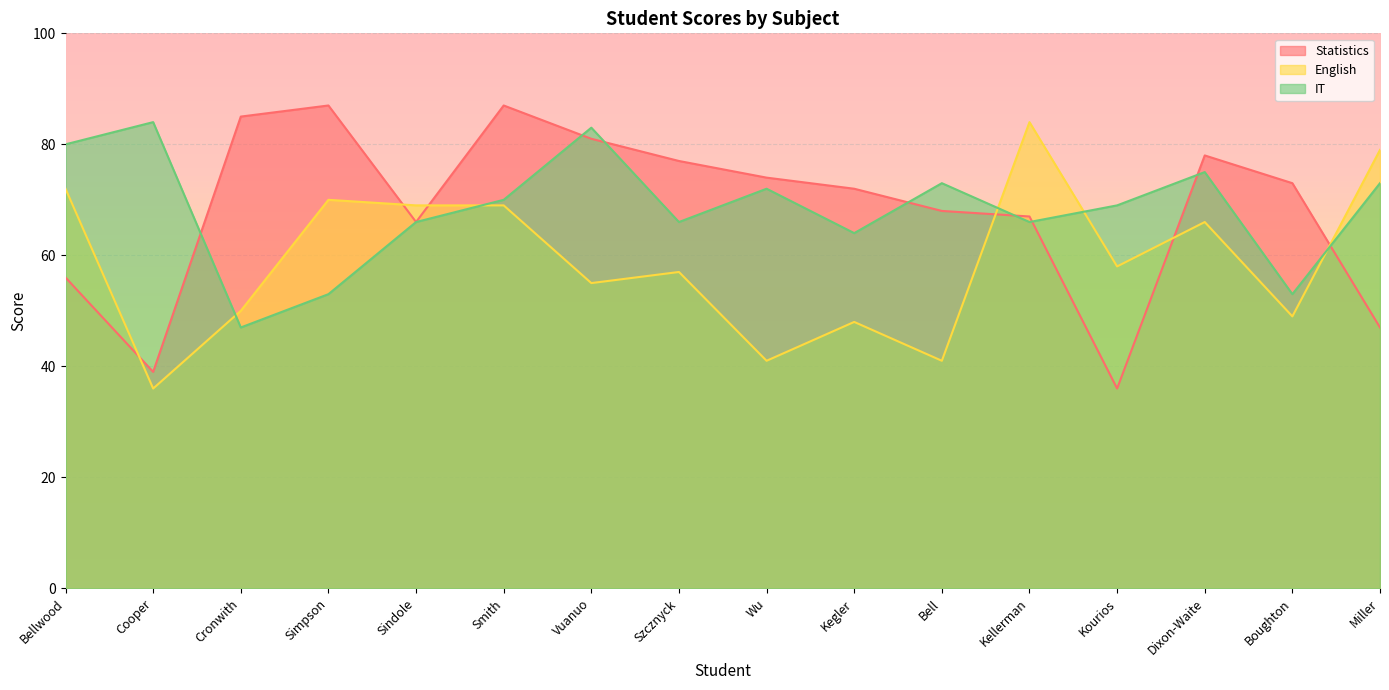

What is the difference between the second highest and second lowest values in the Statistics series?

48